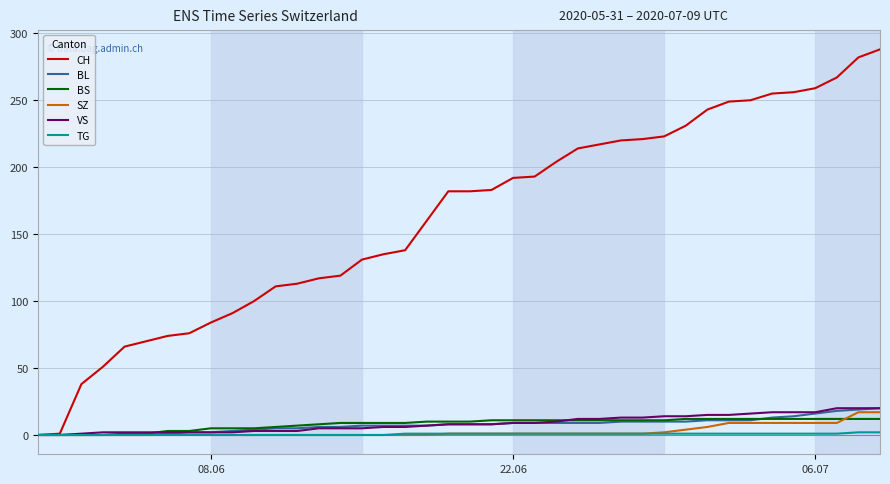

Which series has the largest range (max minus min)?

CH